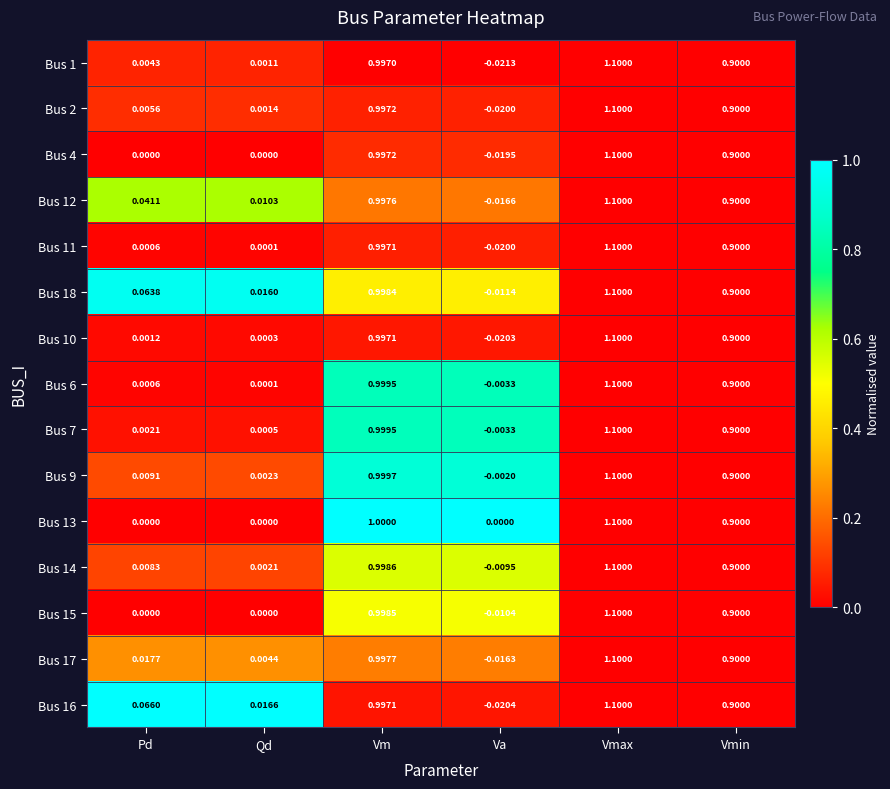

Rank the categories by Bus 2 value from lowest to highest.

Va, Qd, Pd, Vmin, Vm, Vmax